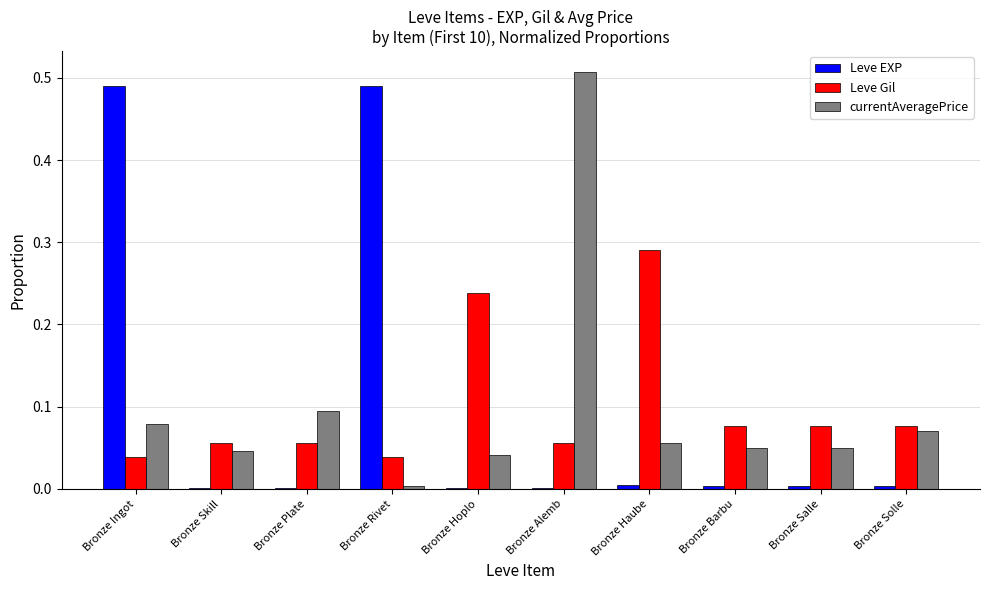

The value of Leve EXP at Bronze Solle is 0.0. True or false?

True